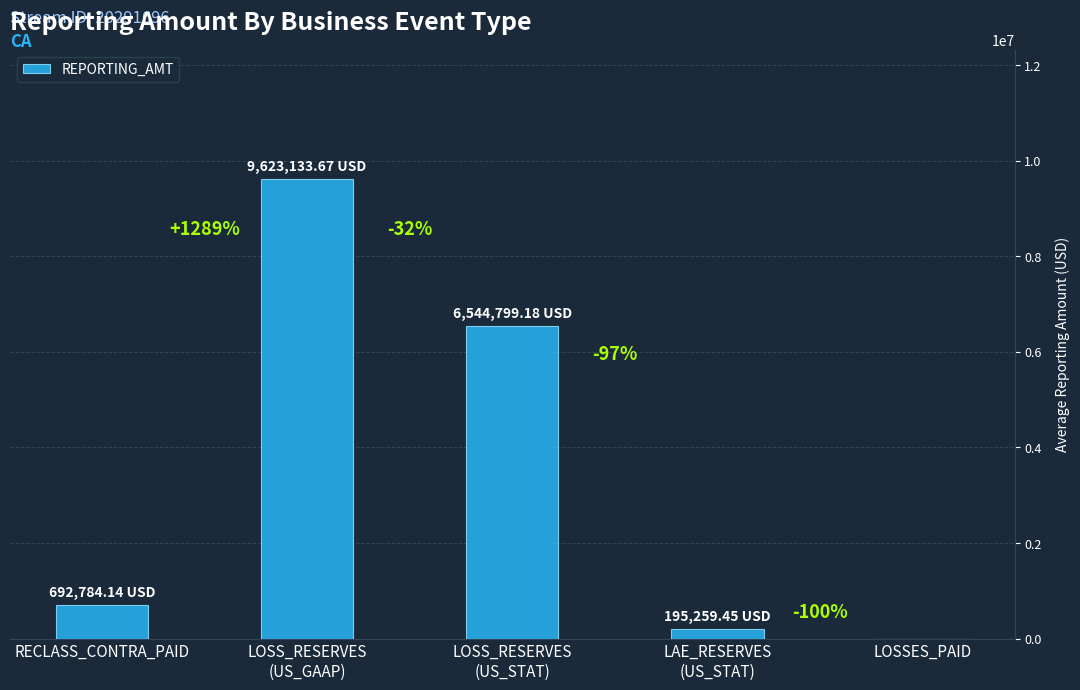

True or false: the data shows 6544799.2 at LOSS_RESERVES
(US_STAT).

True